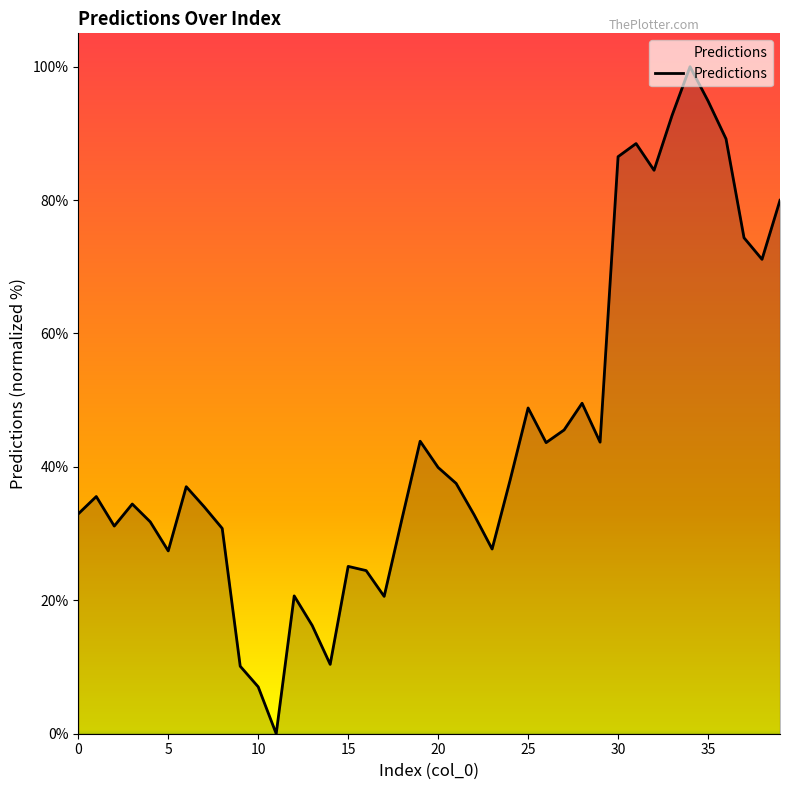

What is the sum of all values?

1774.7